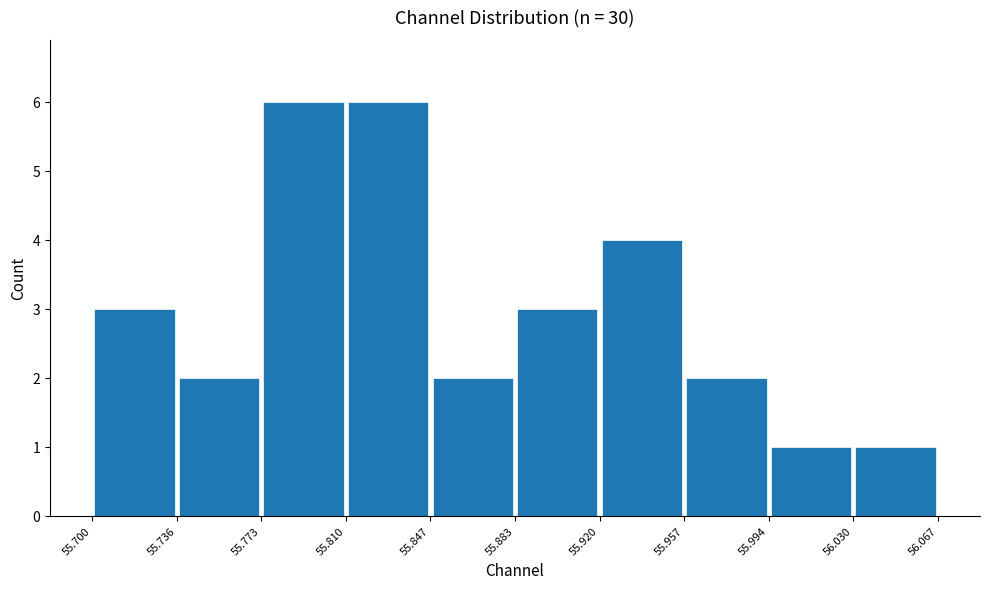

Reading left to right, list every bar in this chart as the range it spans on the x-axis followed by its height. The values are not printed on the chart, so give them approximately, as read against the axis.

55.700 to 55.736: 3
55.736 to 55.773: 2
55.773 to 55.810: 6
55.810 to 55.847: 6
55.847 to 55.883: 2
55.883 to 55.920: 3
55.920 to 55.957: 4
55.957 to 55.994: 2
55.994 to 56.030: 1
56.030 to 56.067: 1